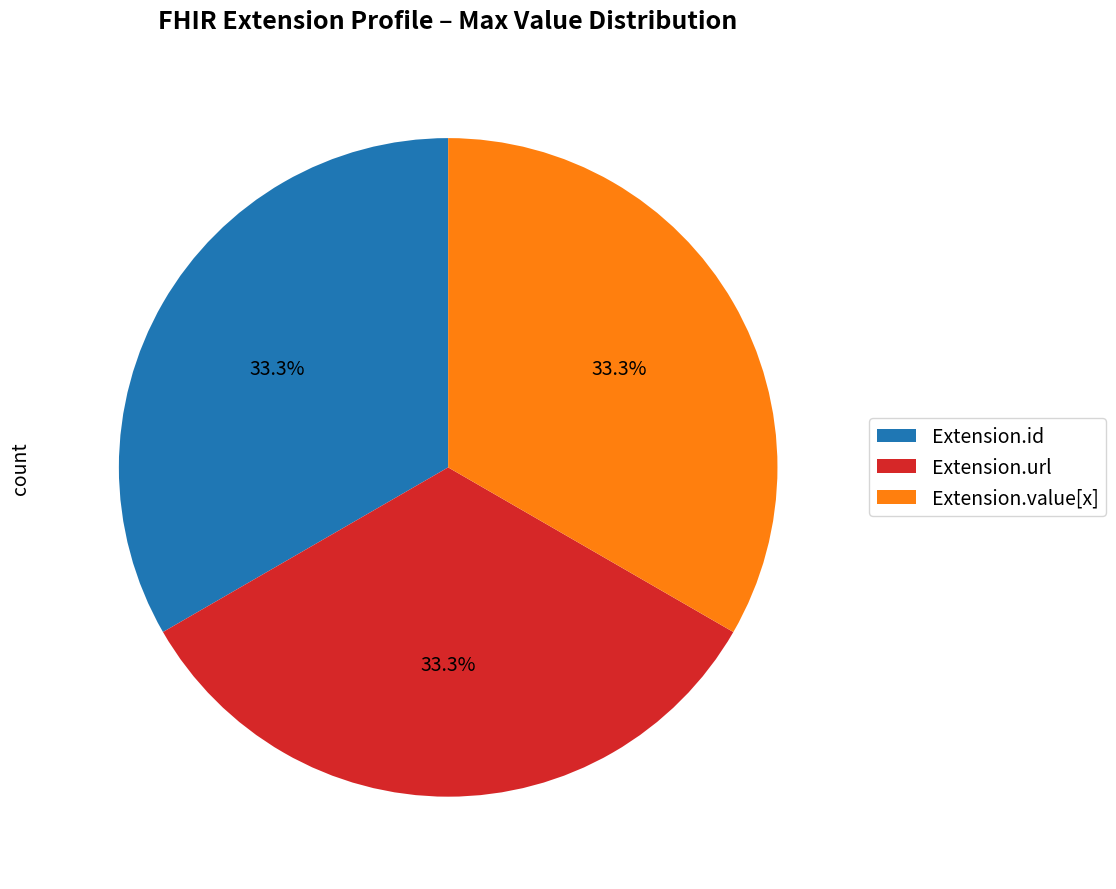

To the nearest percent, what is the average slice percentage?

33%